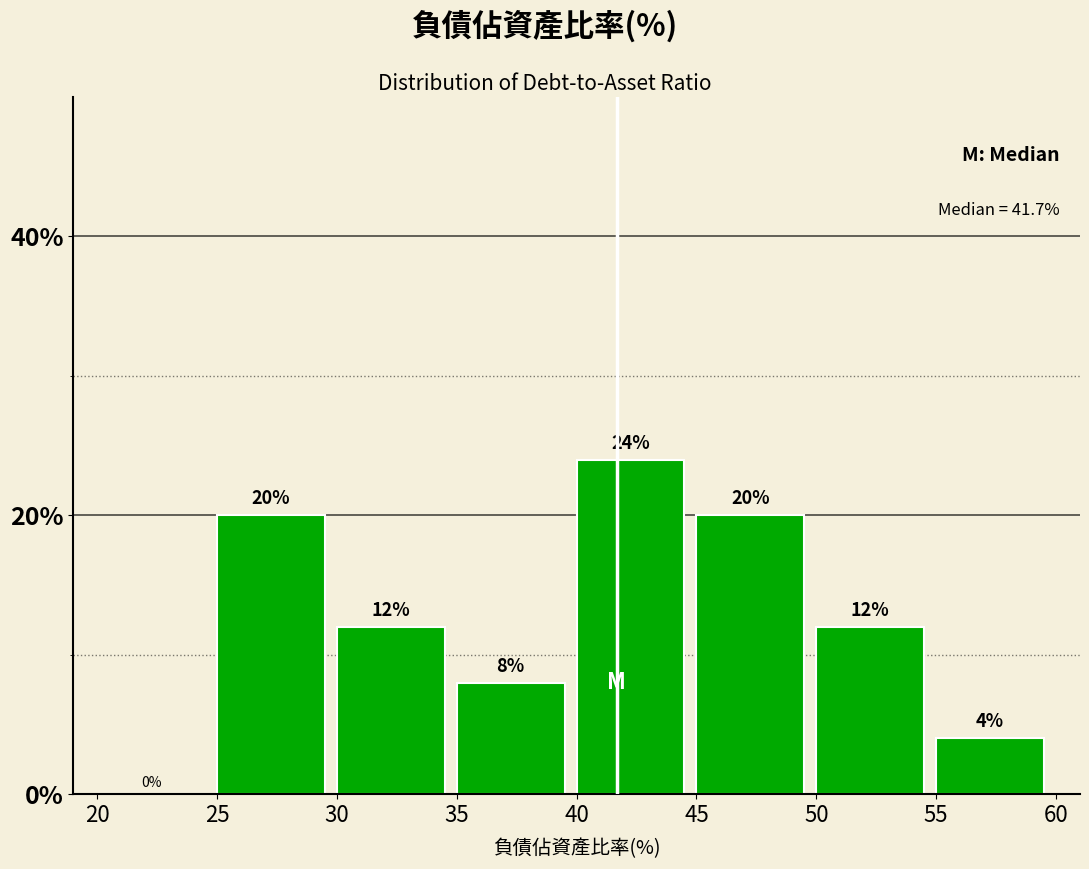

Reading left to right, transcribe this chart: for each bar, give the range it covers on the x-axis and its height.

20 to 25: 0
25 to 30: 20
30 to 35: 12
35 to 40: 8
40 to 45: 24
45 to 50: 20
50 to 55: 12
55 to 60: 4